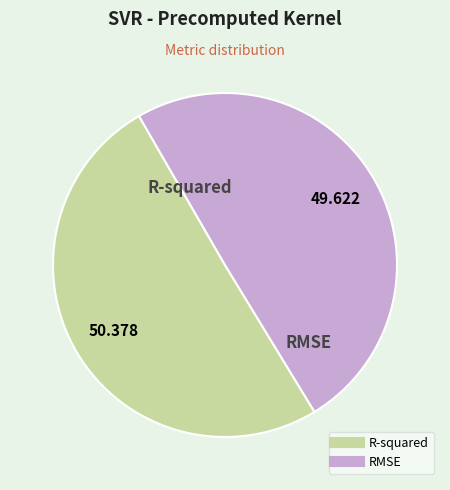

Combined, do R-squared and RMSE account for over 50%?

Yes